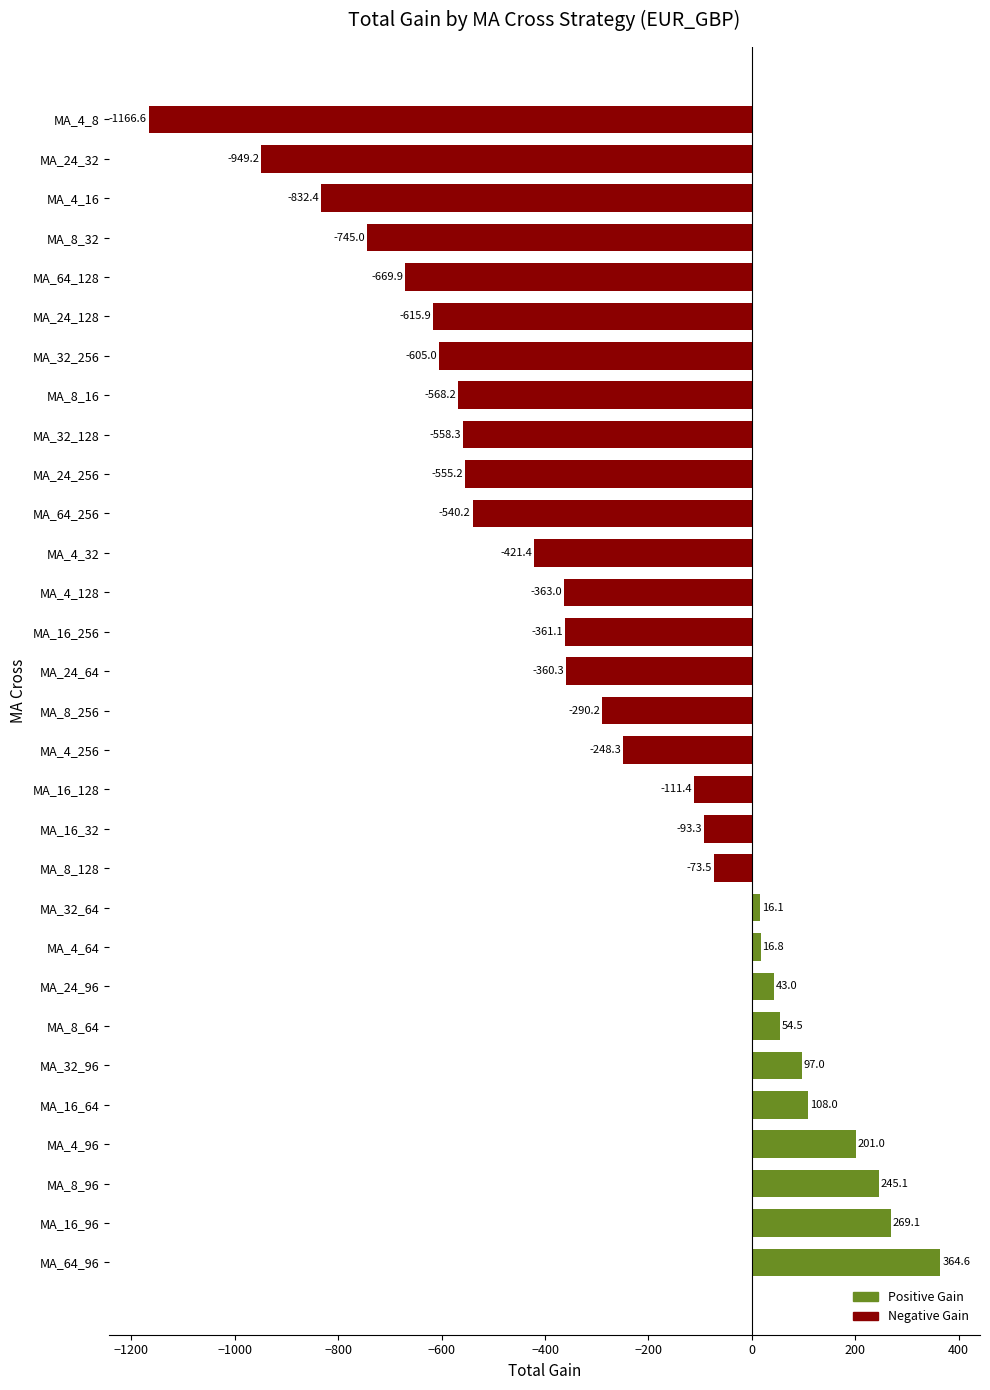

What is the difference between the values at MA_16_96 and MA_24_96?

226.1